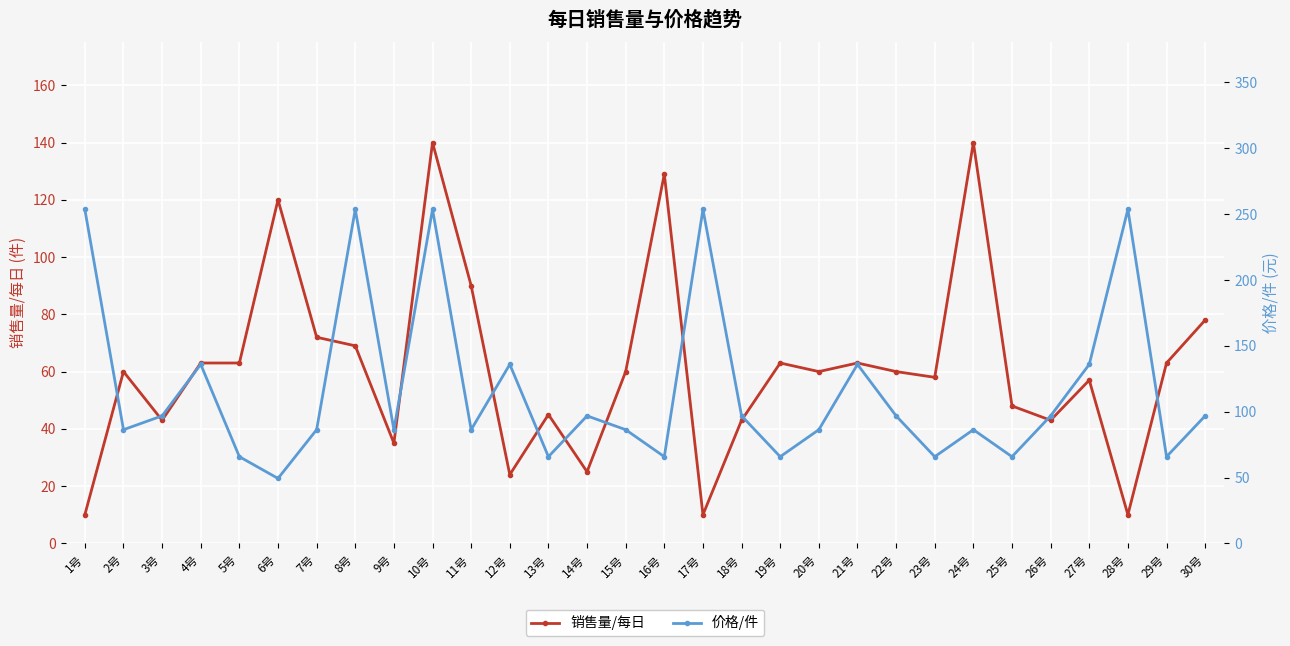

Reading right to left, list all the values displayed in this chart.

销售量/每日: 30号=78.0	29号=63.0	28号=10.0	27号=57.0	26号=43.0	25号=48.0	24号=140.0	23号=58.0	22号=60.0	21号=63.0	20号=60.0	19号=63.0	18号=43.0	17号=10.0	16号=129.0	15号=60.0	14号=25.0	13号=45.0	12号=24.0	11号=90.0	10号=140.0	9号=35.0	8号=69.0	7号=72.0	6号=120.0	5号=63.0	4号=63.0	3号=43.0	2号=60.0	1号=10.0
价格/件: 30号=96.8	29号=65.8	28号=253.6	27号=135.9	26号=96.8	25号=65.8	24号=86.3	23号=65.8	22号=96.8	21号=135.9	20号=86.3	19号=65.8	18号=96.8	17号=253.6	16号=65.8	15号=86.3	14号=96.8	13号=65.8	12号=135.9	11号=86.3	10号=253.6	9号=86.3	8号=253.6	7号=86.3	6号=49.3	5号=65.8	4号=135.9	3号=96.8	2号=86.3	1号=253.6